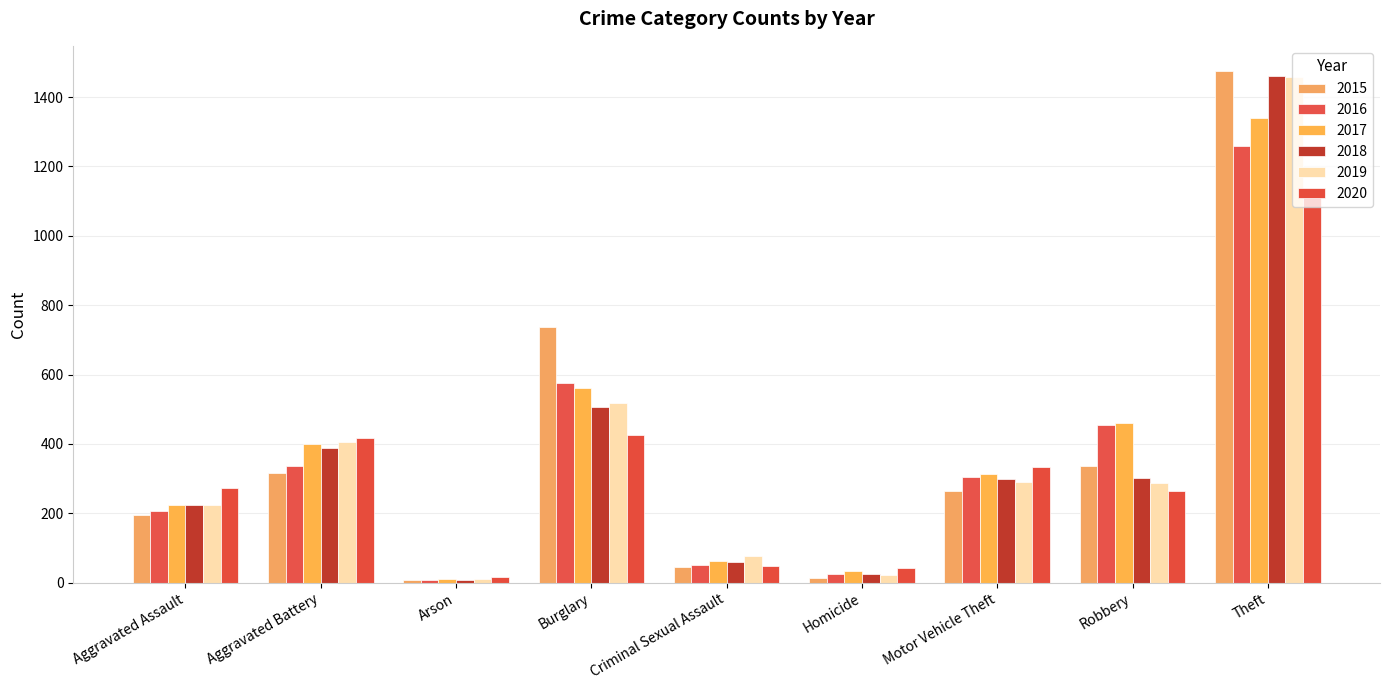

What is the sum of the 2015 values at Homicide and Motor Vehicle Theft?

278